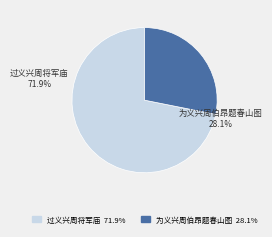

What is the smallest slice in the pie chart?

为义兴周伯昂题春山图